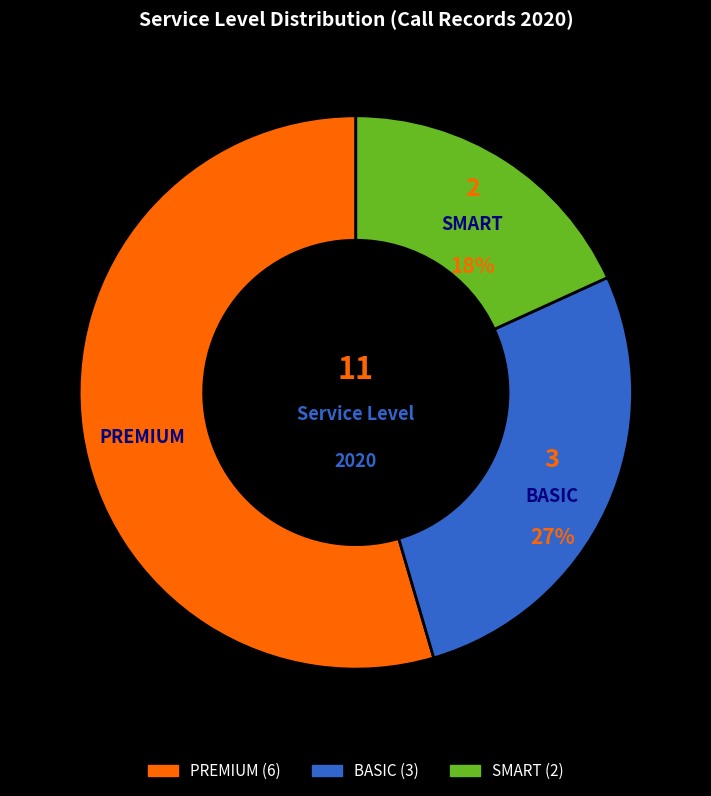

What is the smallest slice in the pie chart?

SMART